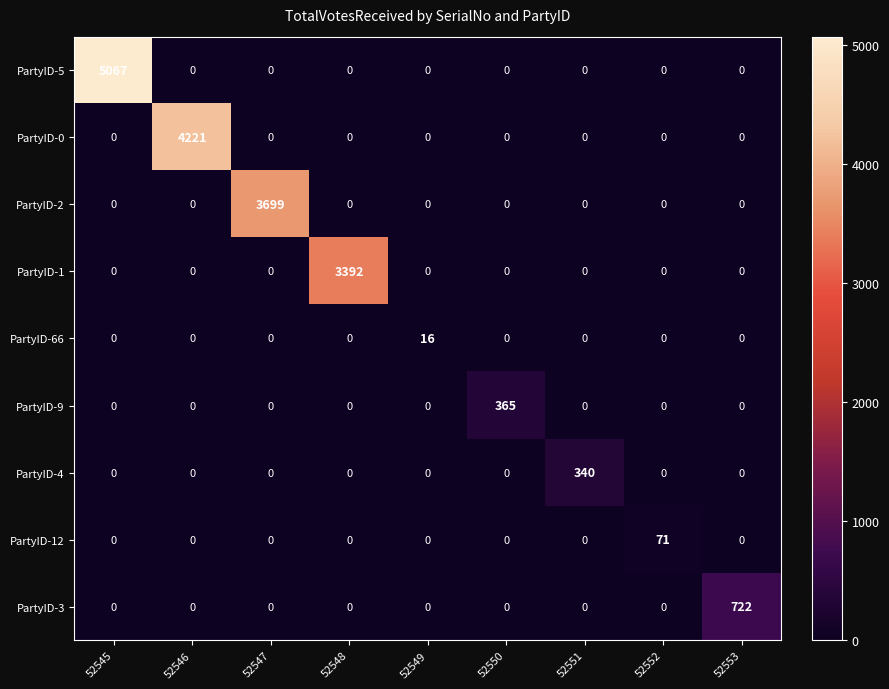

Which series has the largest total across all categories?

PartyID-5